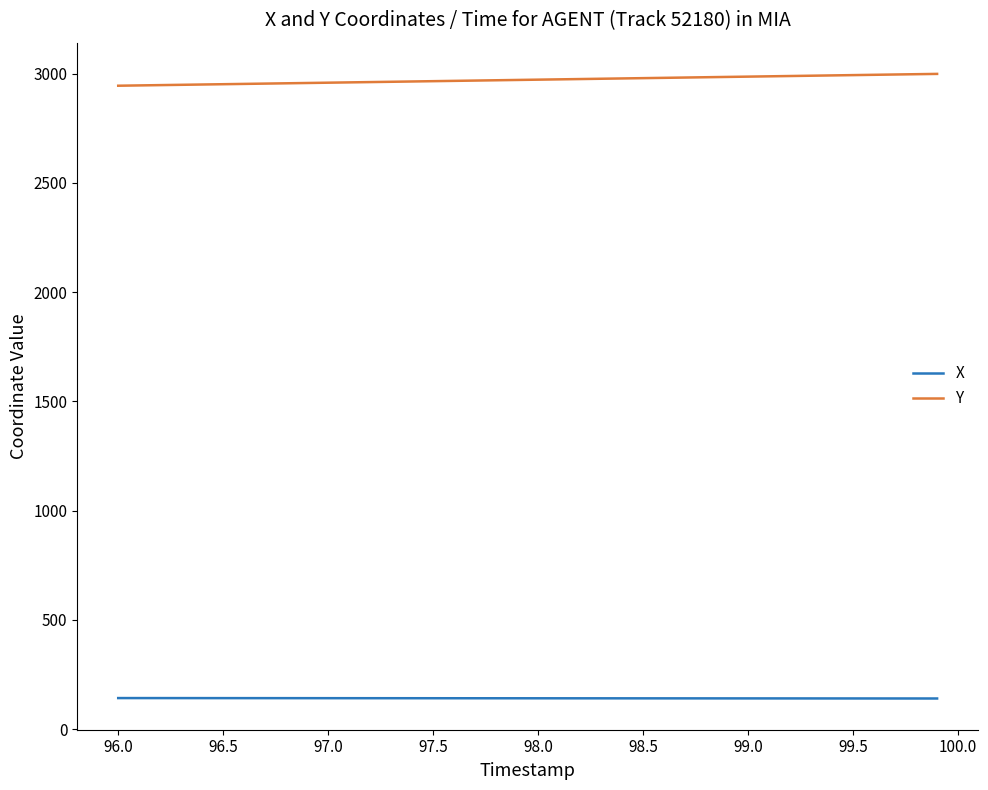

Is this an area chart (filled region under the line)?

No